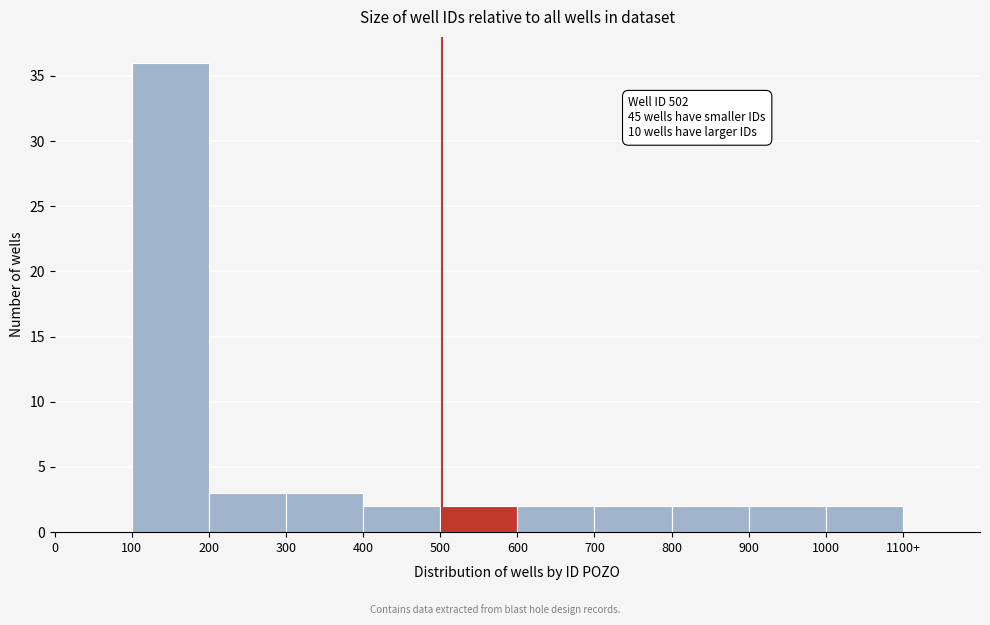

Reading right to left, extract all data points from this chart.

1100+=0	1000=2	900=2	800=2	700=2	600=2	500=2	400=2	300=3	200=3	100=36	0=0